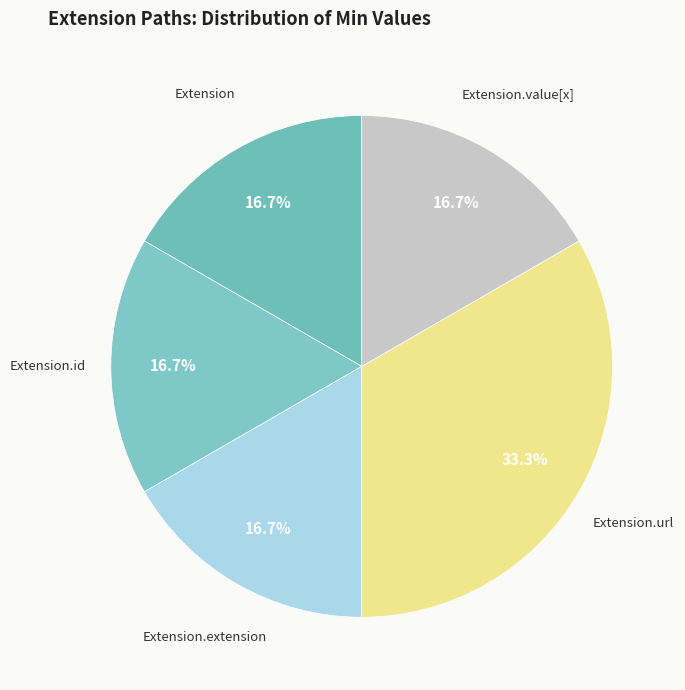

Is there any slice that represents more than half of the pie?

No